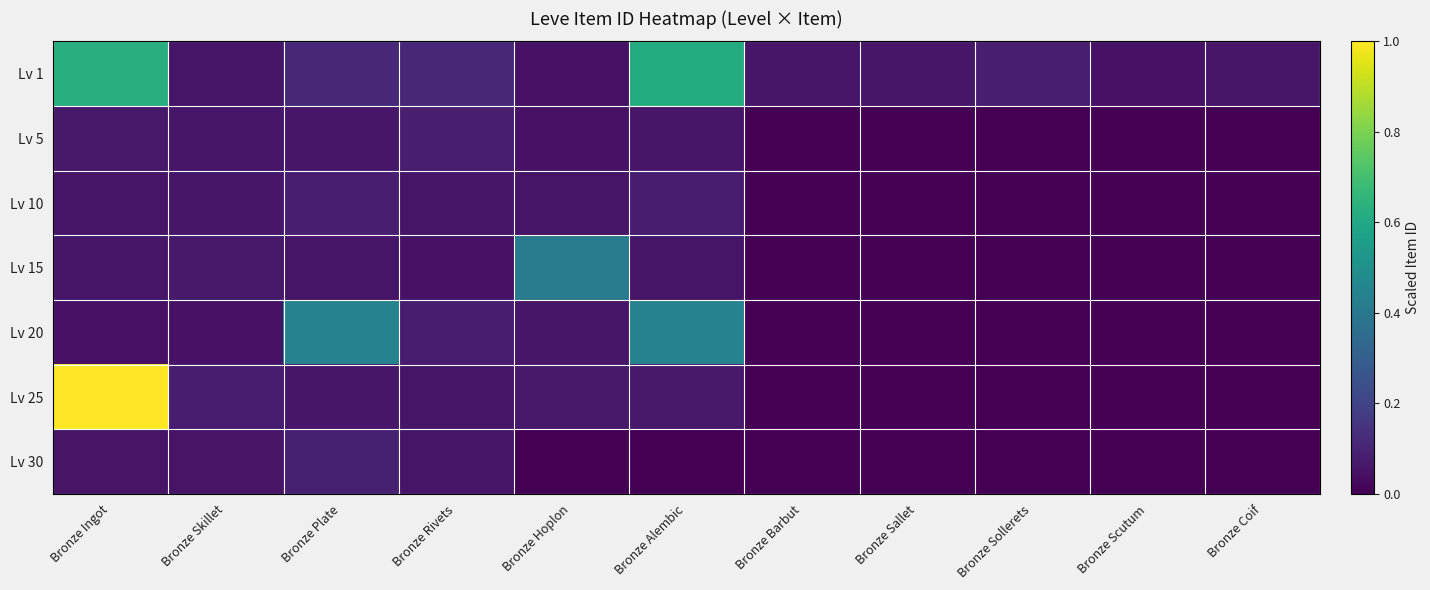

Which has a higher value, Bronze Skillet or Bronze Alembic?

Bronze Alembic